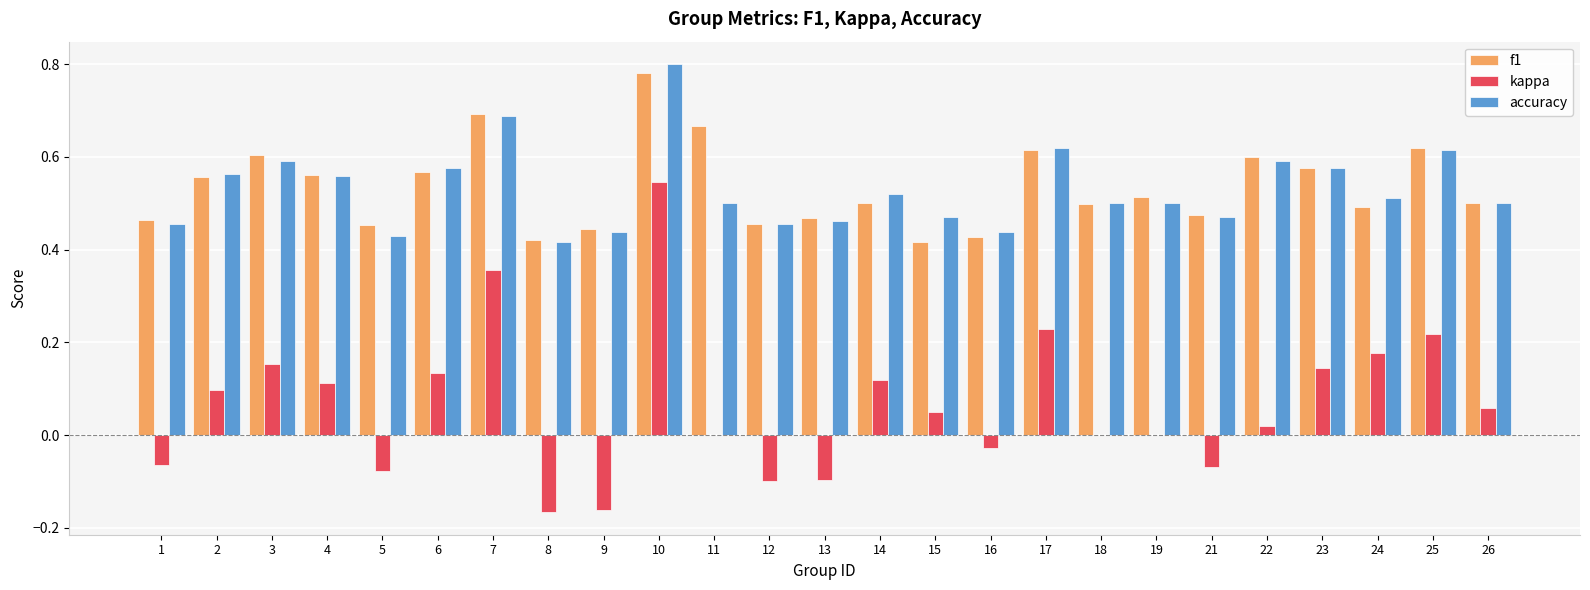

Is the value of accuracy at 18 greater than the value of kappa at 16?

Yes